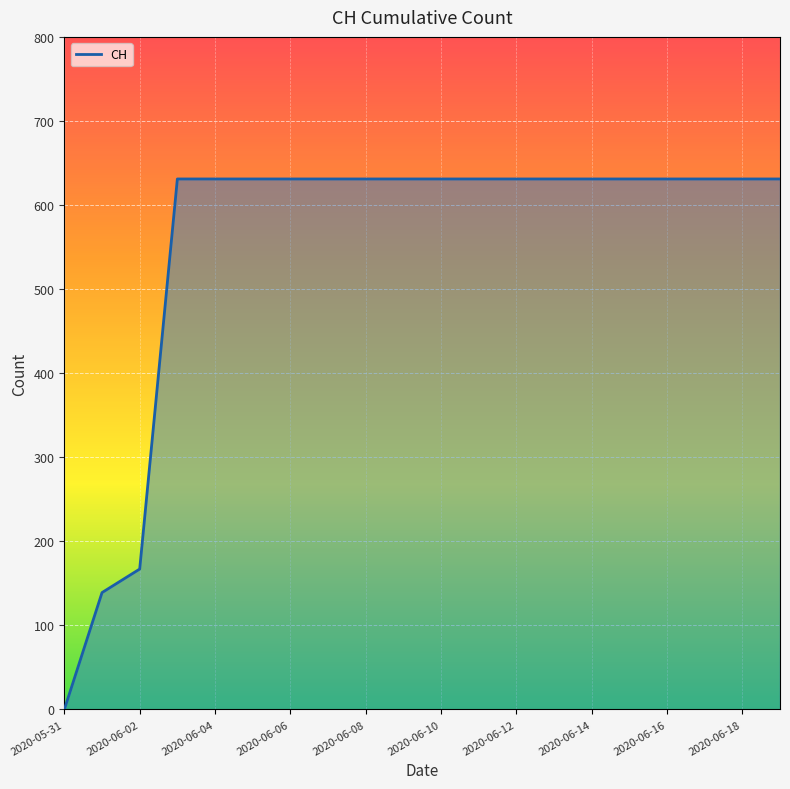

Is it true that the value at 2020-06-03 is 631?

True